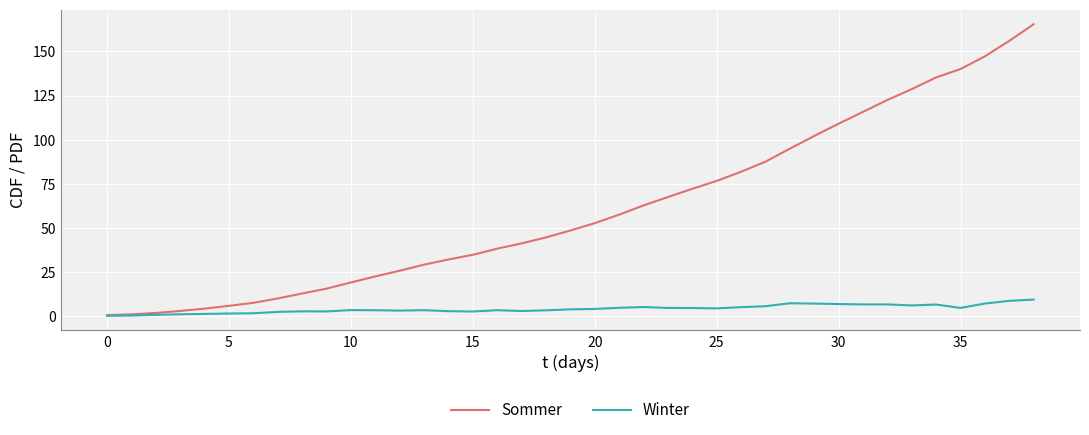

What is the highest value of the Sommer series?

165.4